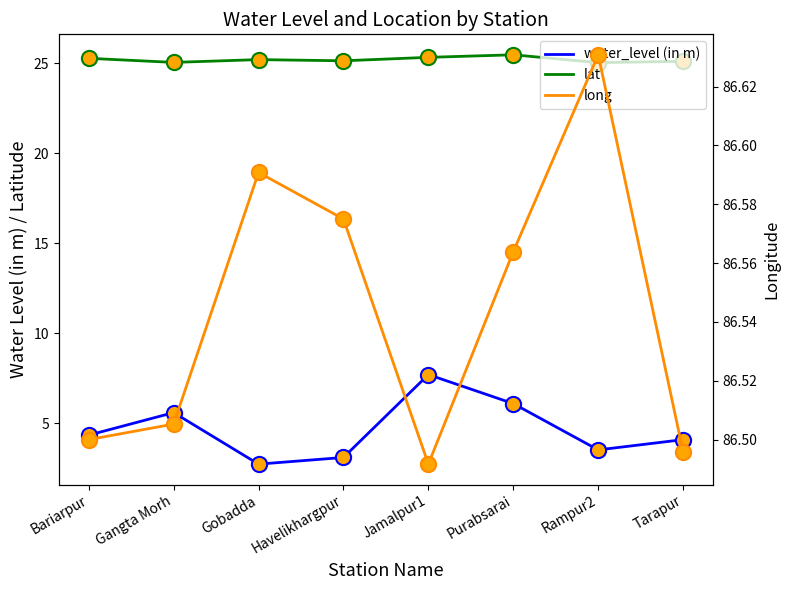

At how many categories does at least one series exceed 20?

8